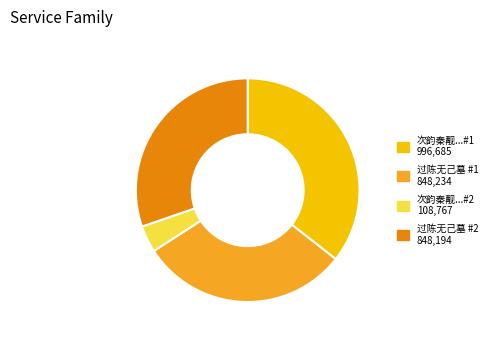

Does any single category account for the majority?

No